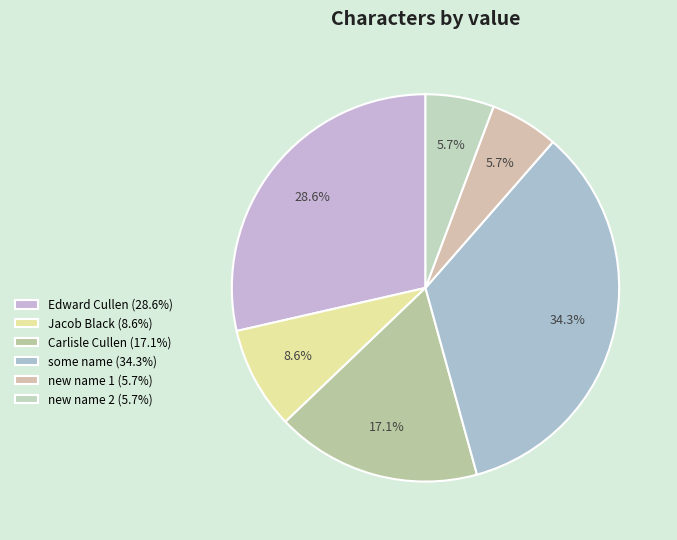

Rank the categories by value from highest to lowest.

some name, Edward Cullen, Carlisle Cullen, Jacob Black, new name 1, new name 2